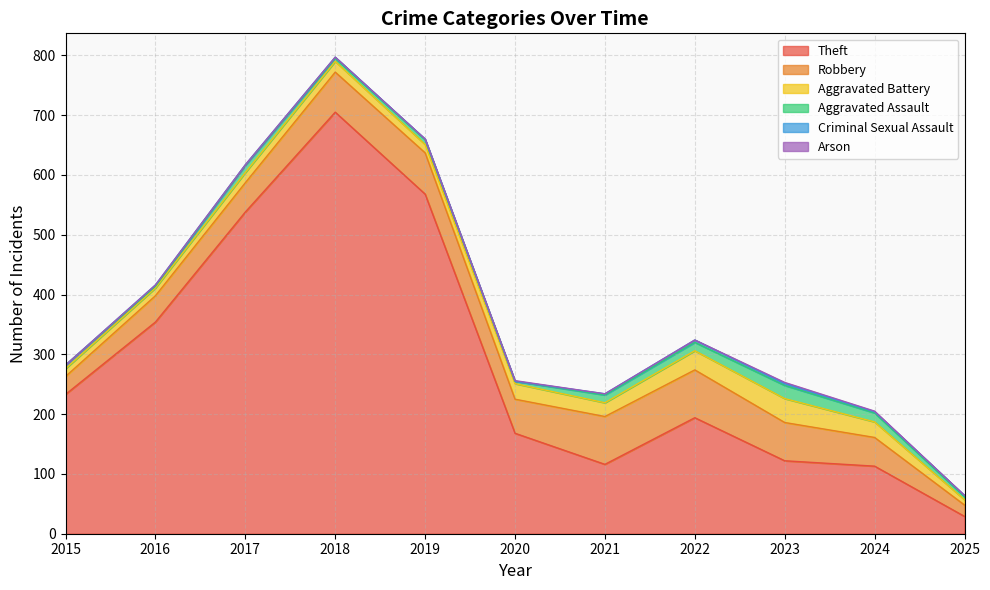

True or false: Criminal Sexual Assault and Theft intersect in this chart.

False